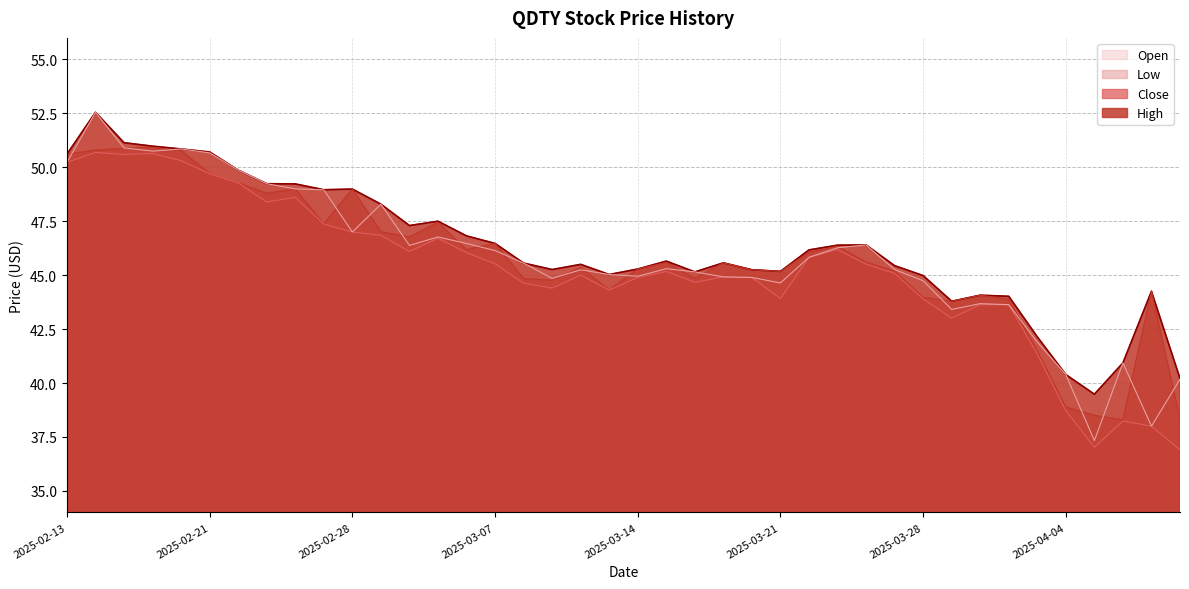

Is it true that High equals 50.7 at 2025-02-21?

True